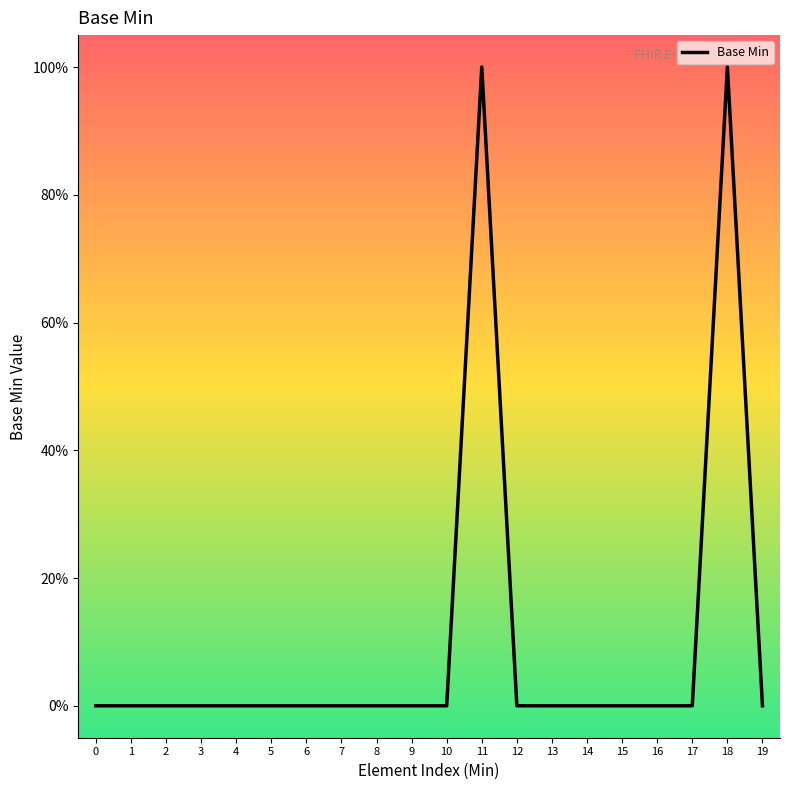

Does the chart display data point markers on the line(s)?

No